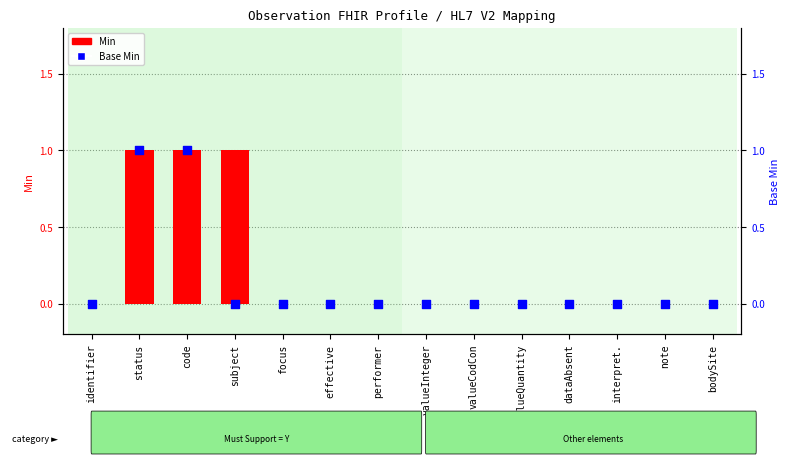

Which series has the largest Y range (max minus min)?

Min